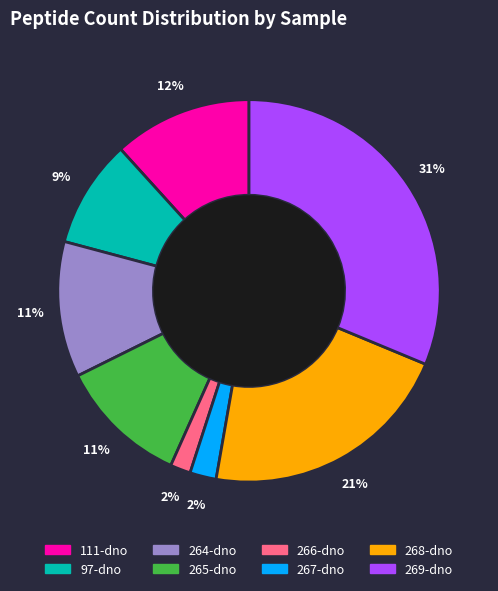

Is there any slice that represents more than half of the pie?

No